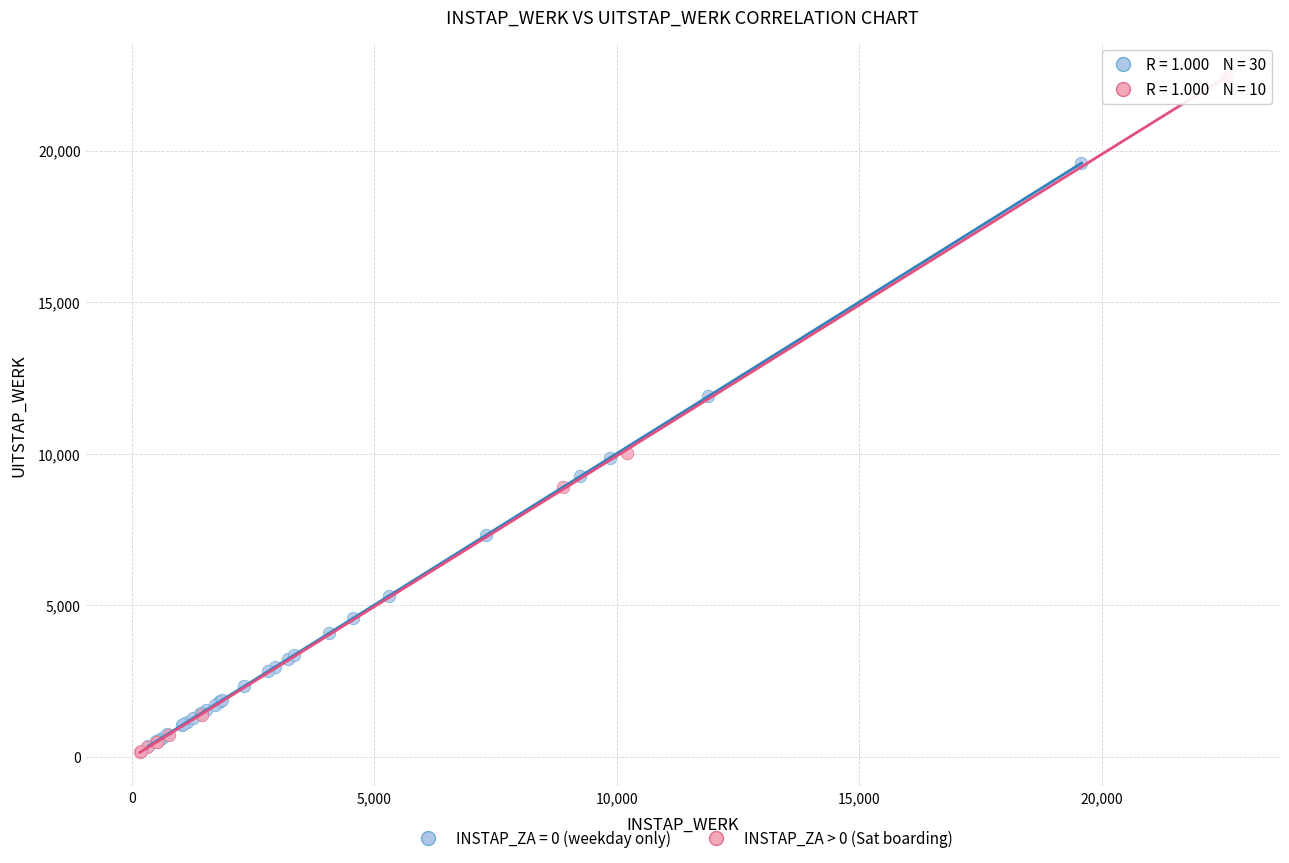

Which series reaches the maximum Y coordinate?

INSTAP_ZA > 0 (Sat boarding)